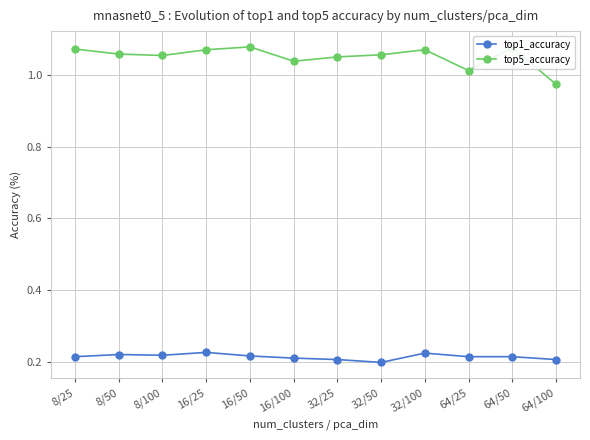

What are all the series names shown in the legend?

top1_accuracy, top5_accuracy